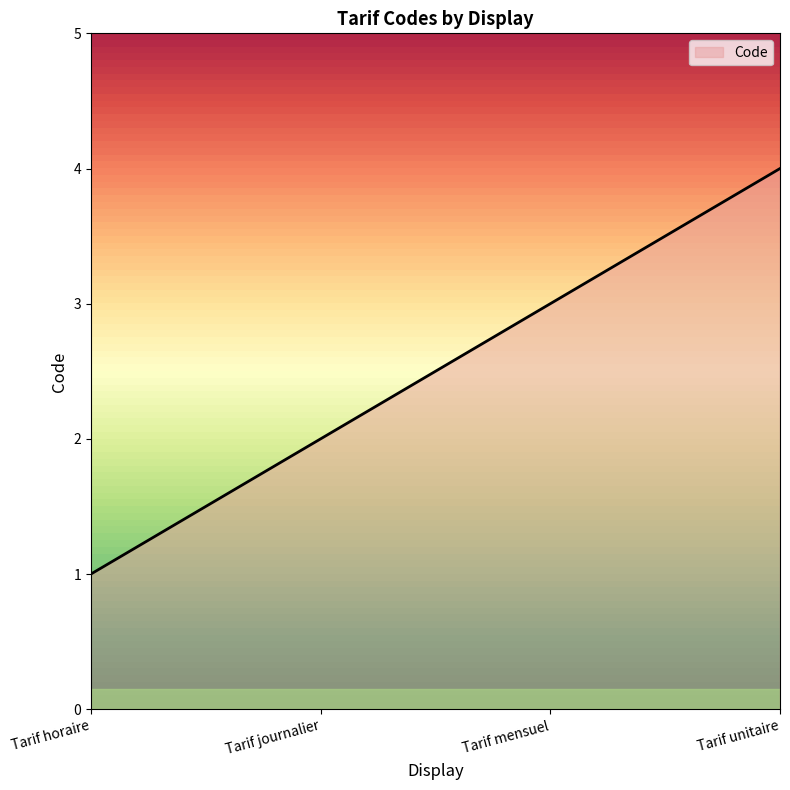

What is the sum of the values at Tarif mensuel and Tarif journalier?

5